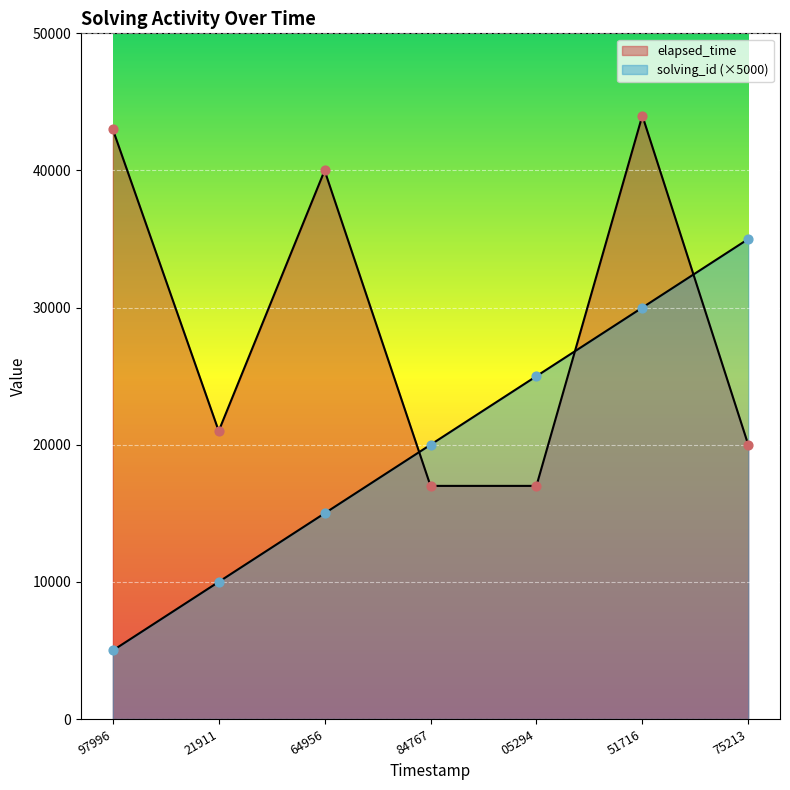

Which series has the largest total across all categories?

elapsed_time